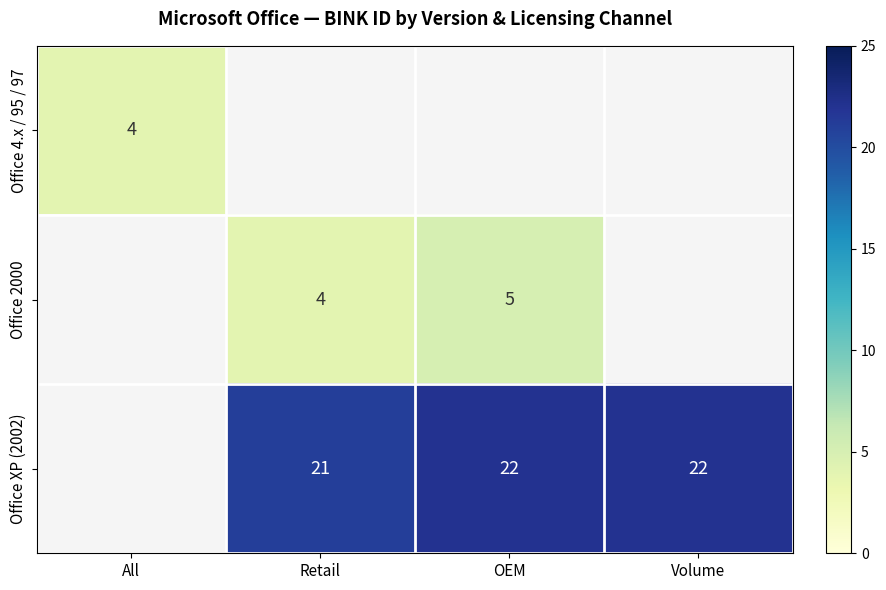

The value of Office 2000 at Retail is 4. True or false?

True